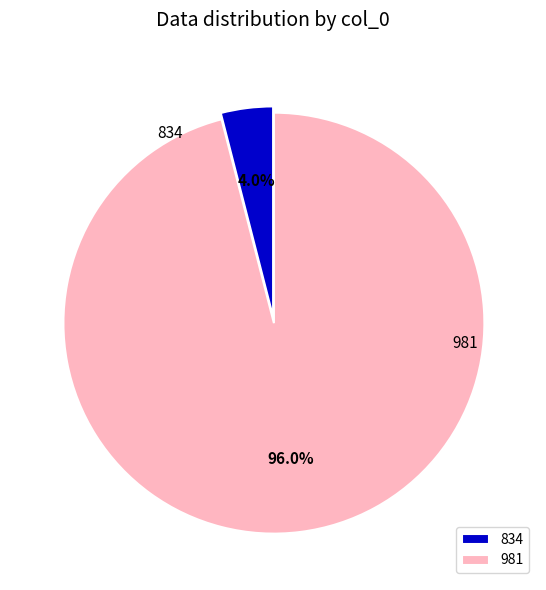

Is the sum of 981 and 834 greater than half?

Yes